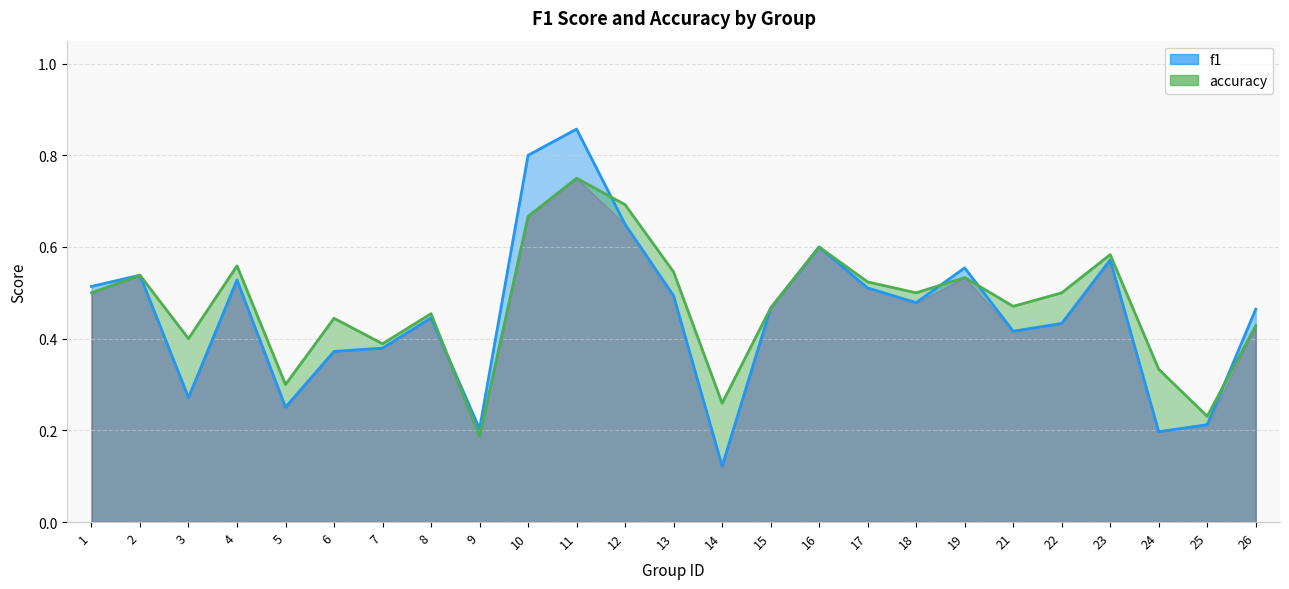

True or false: accuracy has more than 0 points higher than both neighbors.

True